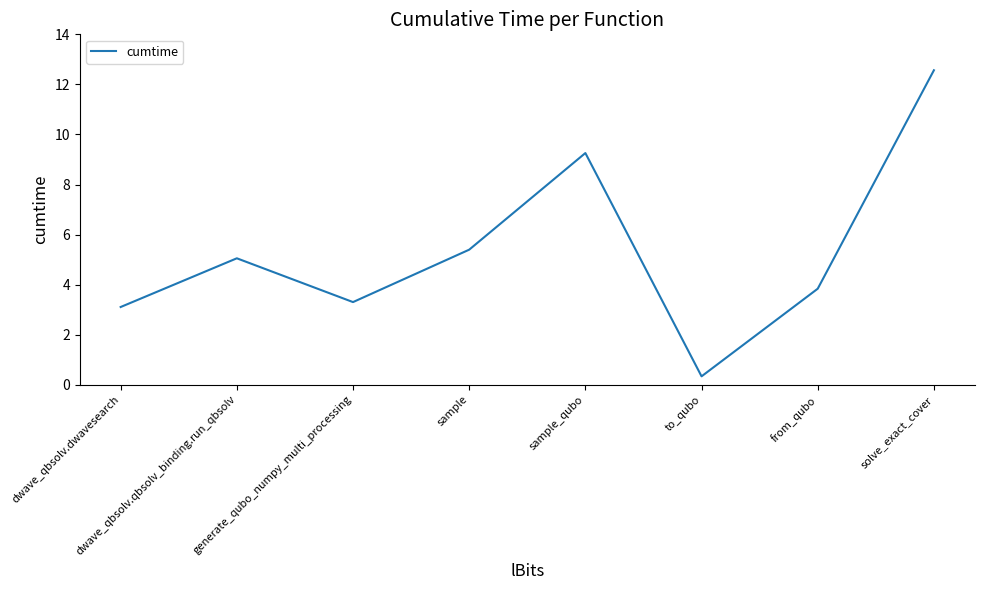

What is the smallest value displayed?

0.3